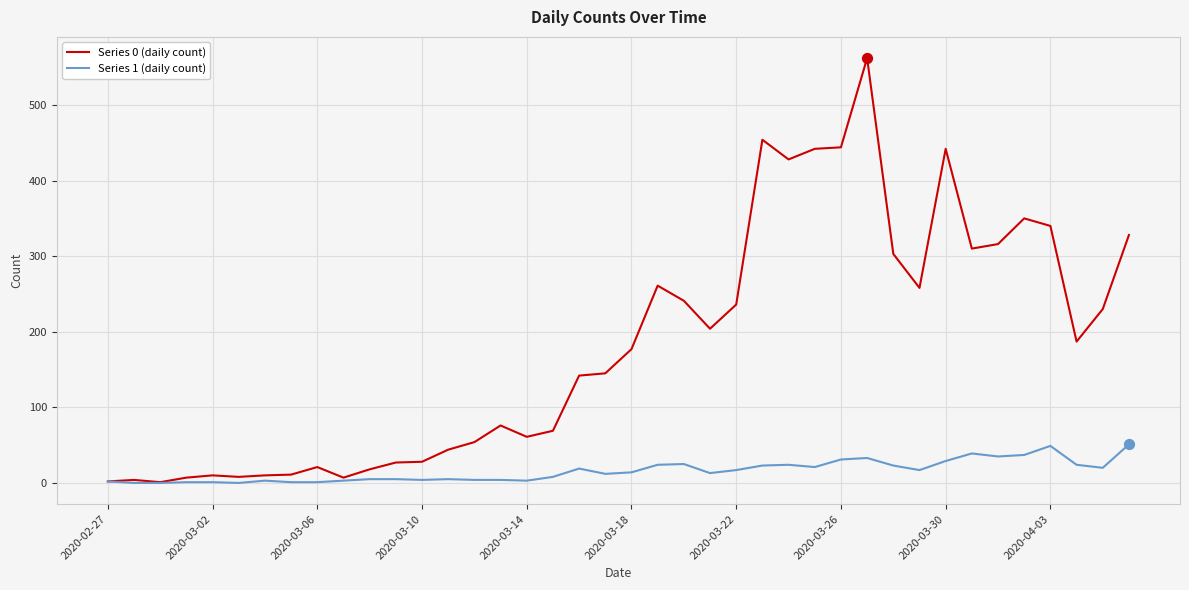

What is the greatest value displayed?

562